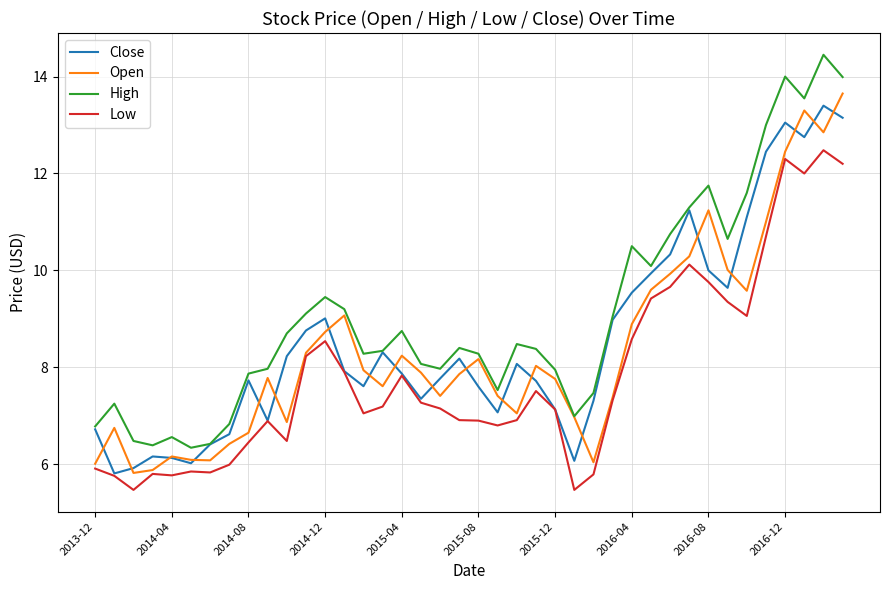

What is the lowest value of the Close series?

5.8